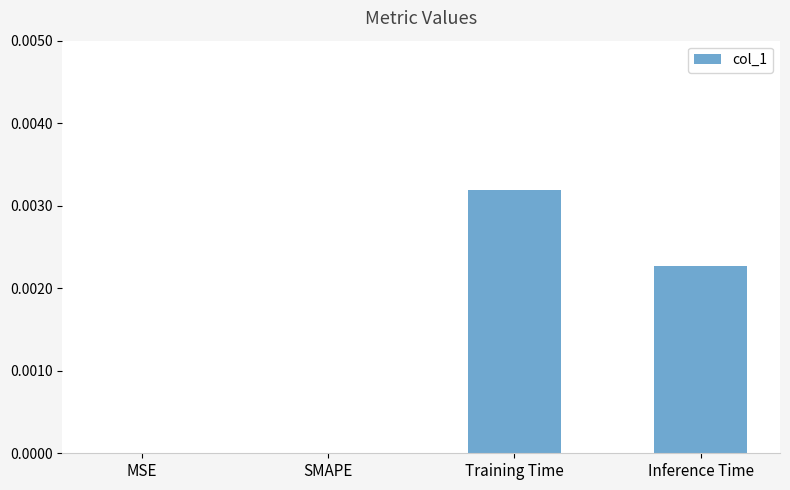

How many series are shown in this chart?

1